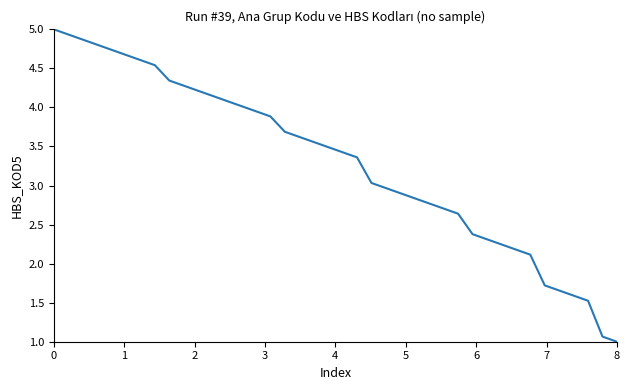

What is the minimum value shown in the chart?

1.0